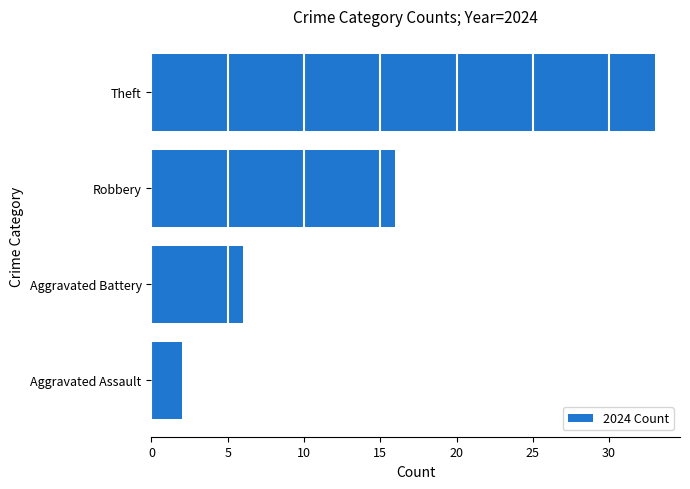

At which label is the value closest to 17?

Robbery